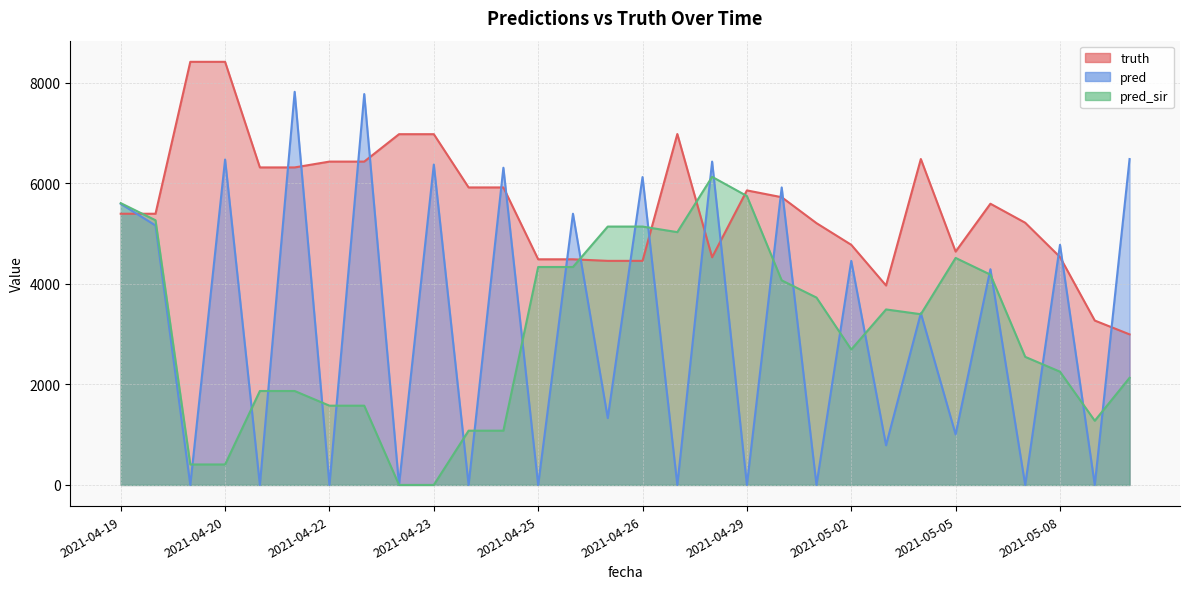

True or false: pred_sir and truth cross at least once.

True